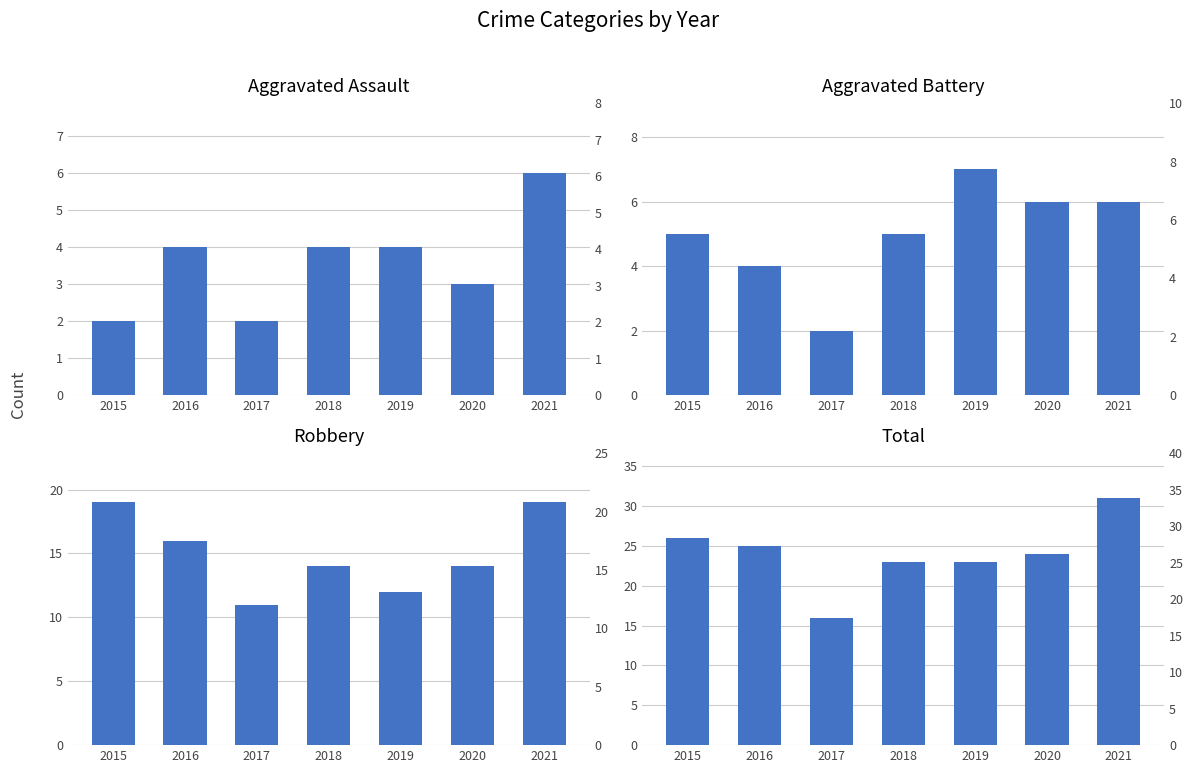

Is it true that Total equals 24 at 2020?

True